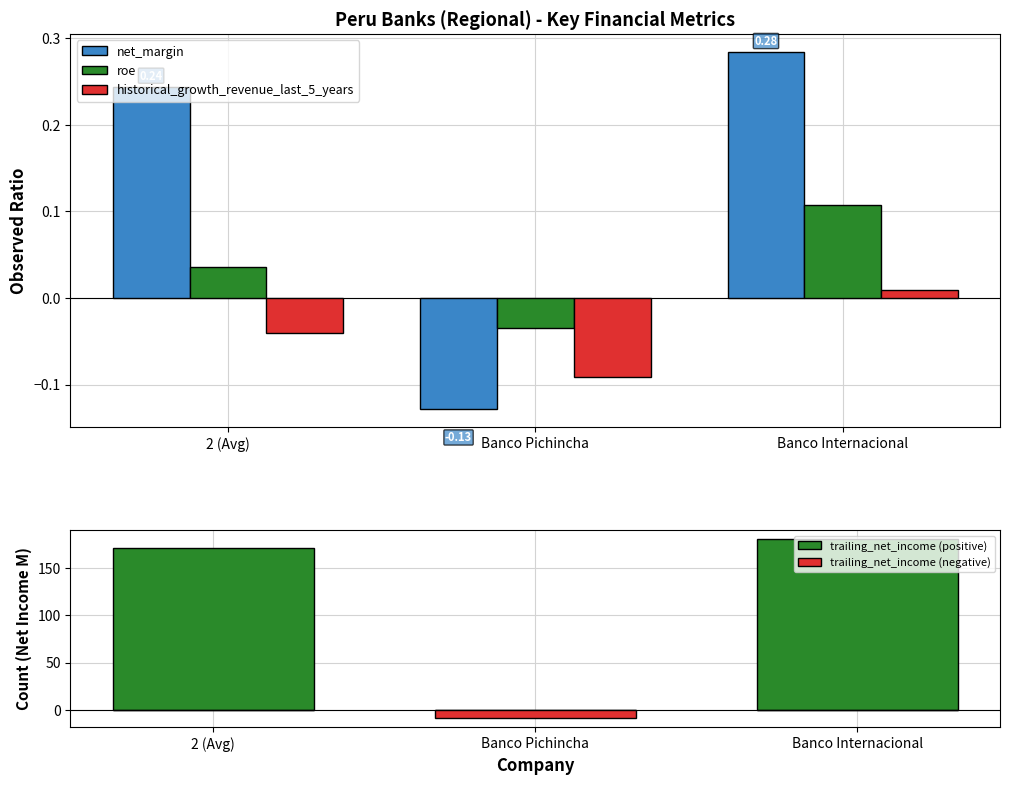

How many data points in trailing_net_income (positive) are less than 171?

1